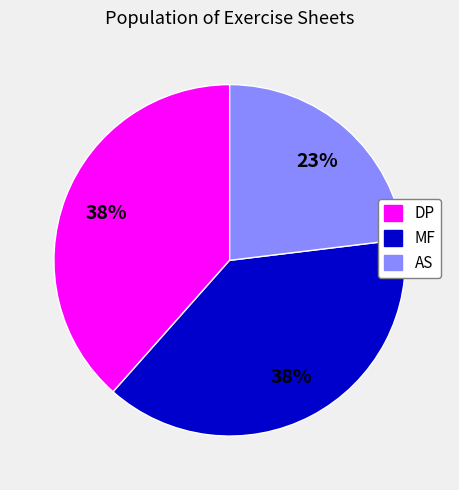

Which category has the smallest portion of the pie?

AS